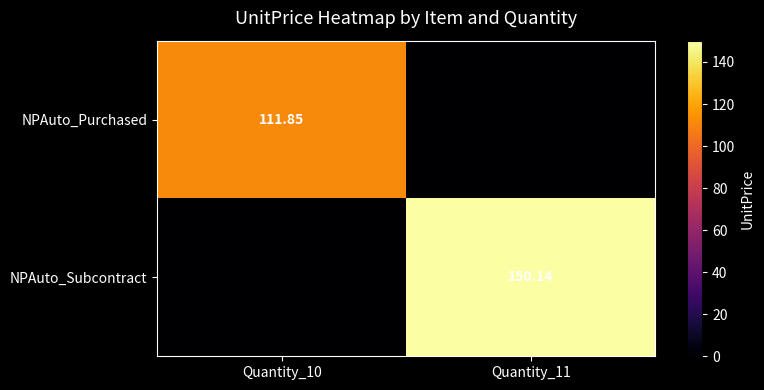

Which series has the largest total across all categories?

NPAuto_Subcontract